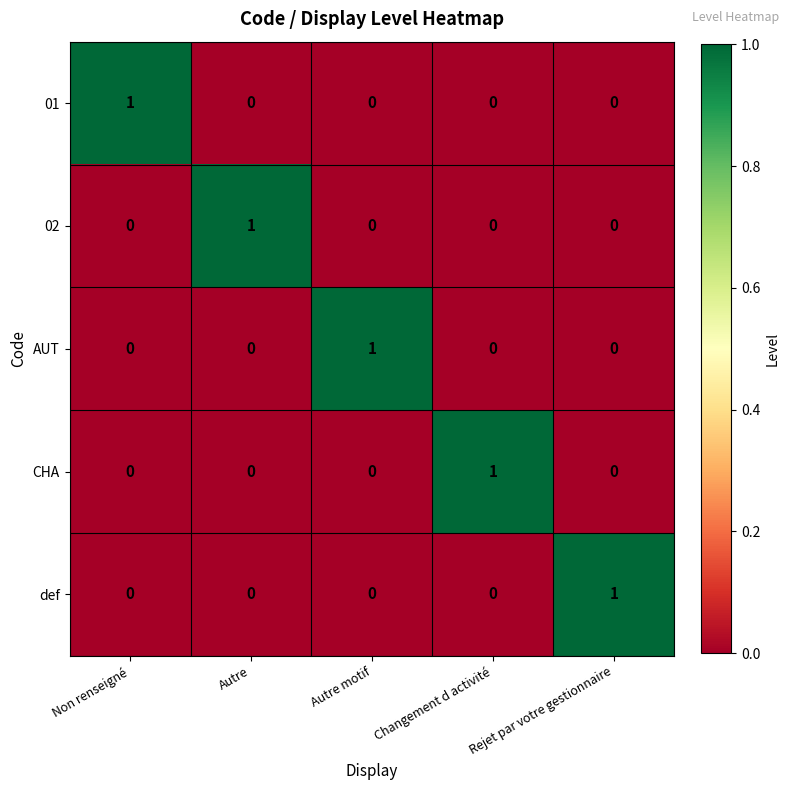

The value of 01 at Rejet par votre gestionnaire is -1. True or false?

False